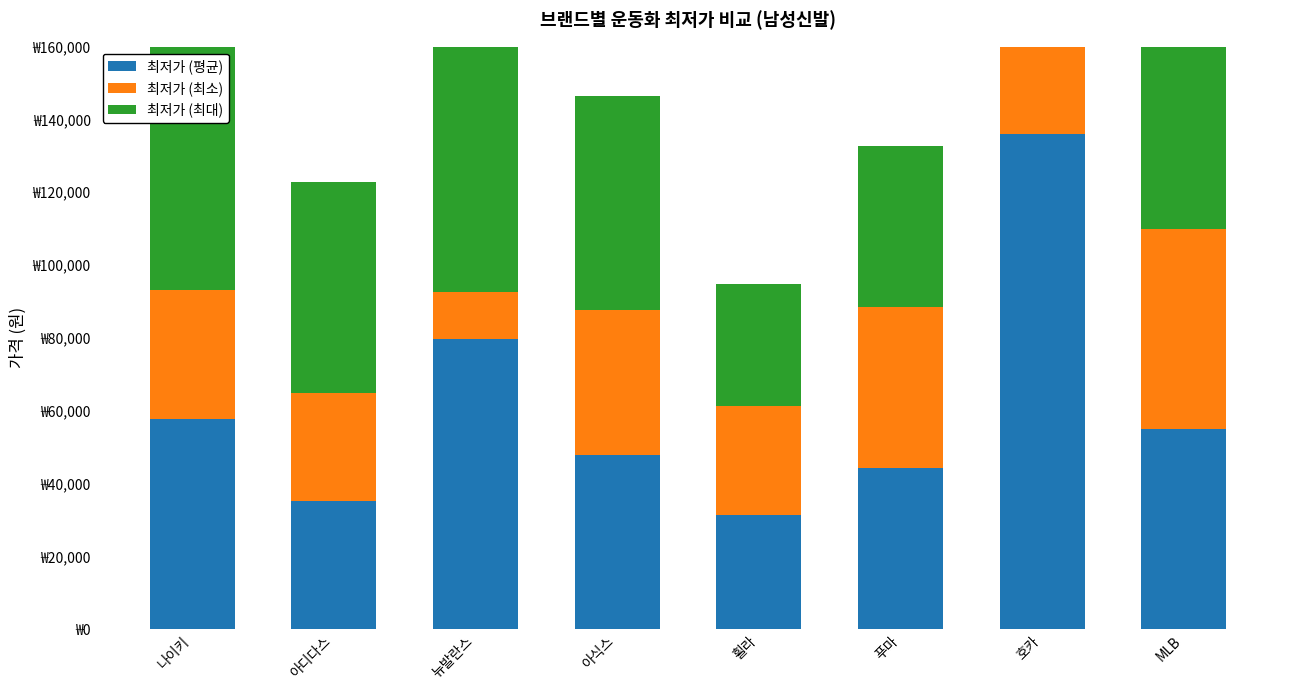

Rank the series at 호카 from highest to lowest value.

최저가 (평균), 최저가 (최소), 최저가 (최대)